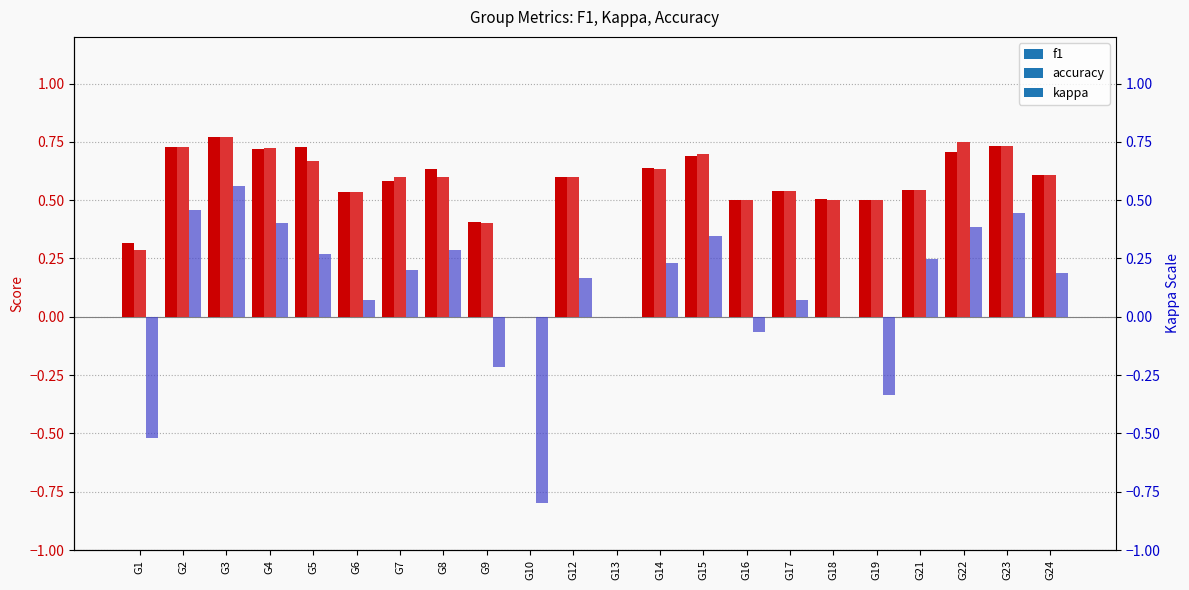

At which label does accuracy reach its minimum?

G10